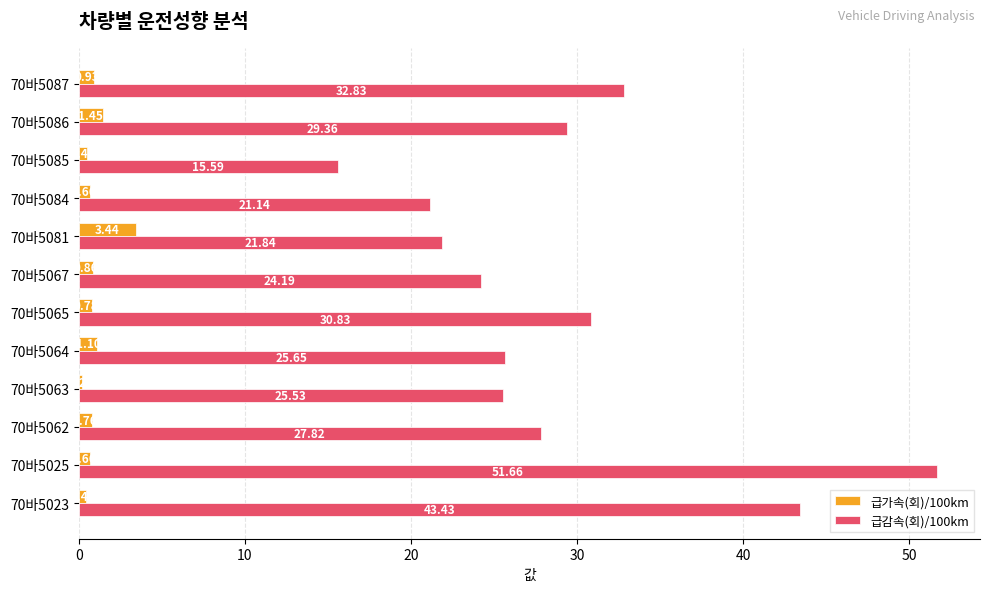

Rank the series by their maximum value, from highest to lowest.

급감속(회)/100km, 급가속(회)/100km